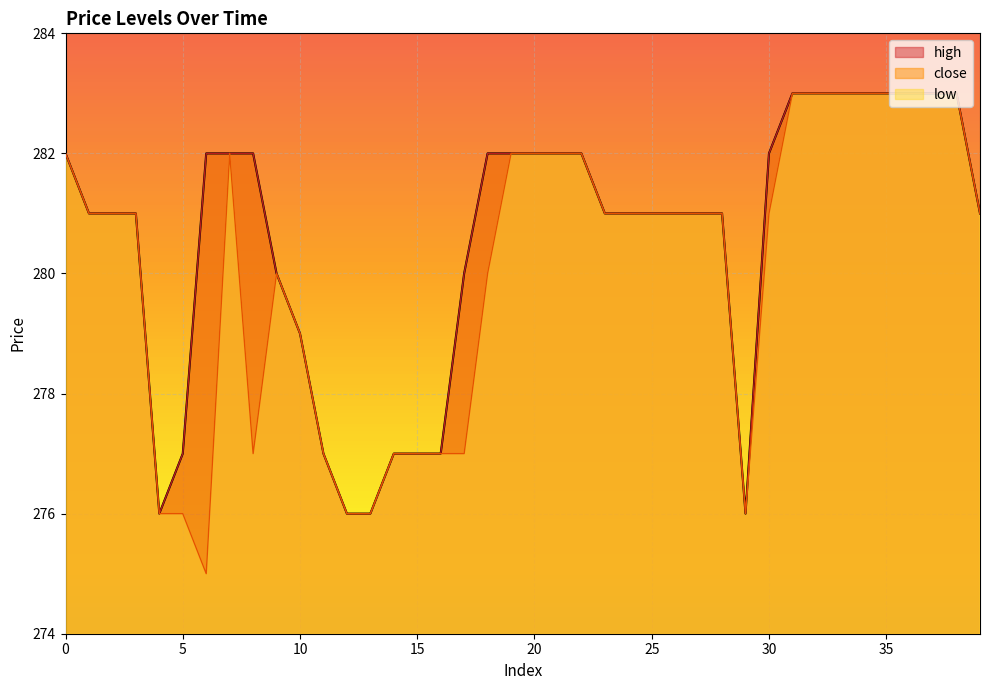

True or false: low and high cross at least once.

False